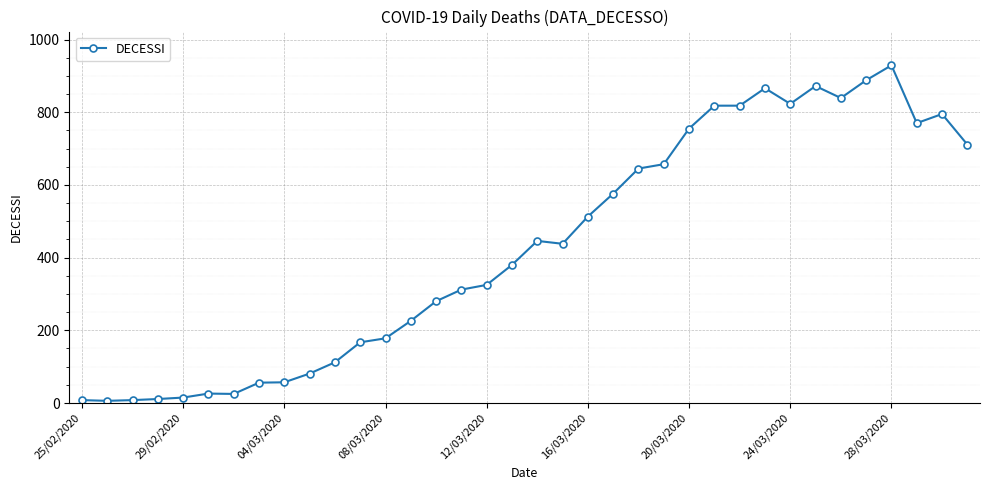

True or false: the data has more than 0 interior local peaks.

True